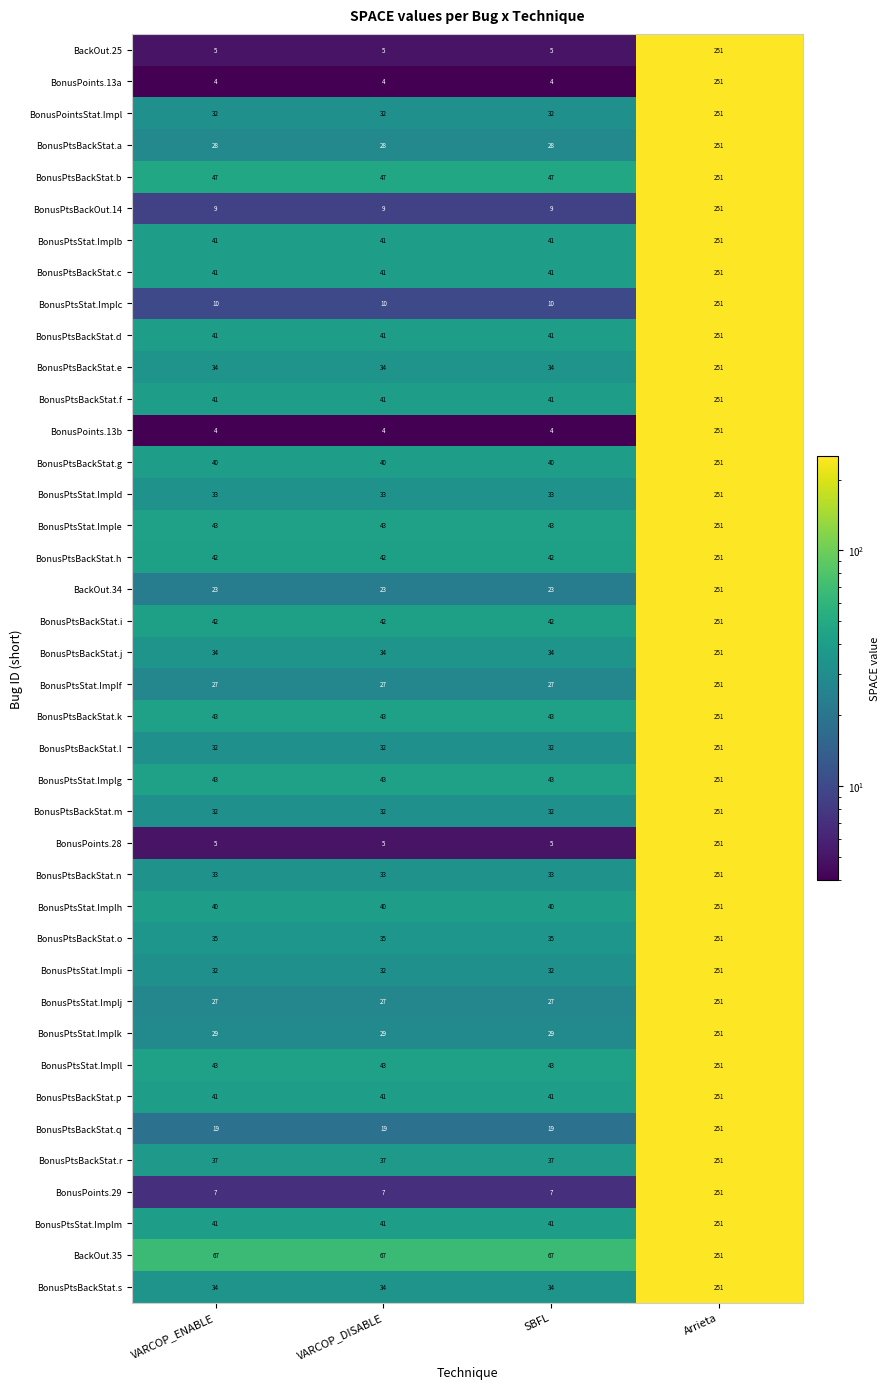

Is the value of BonusPtsStat.Implb at SBFL greater than the value of BonusPtsBackStat.k at VARCOP_ENABLE?

No